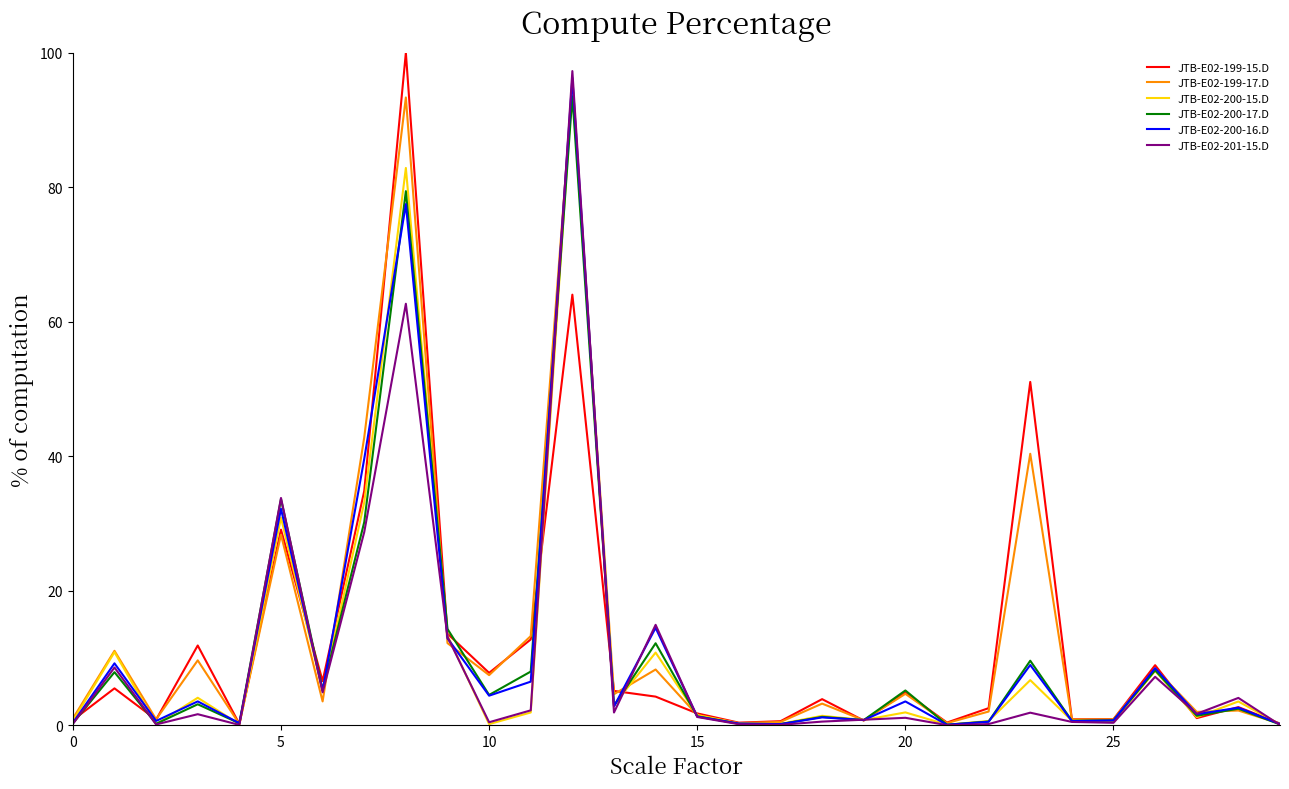

What is the greatest value displayed?

100.0